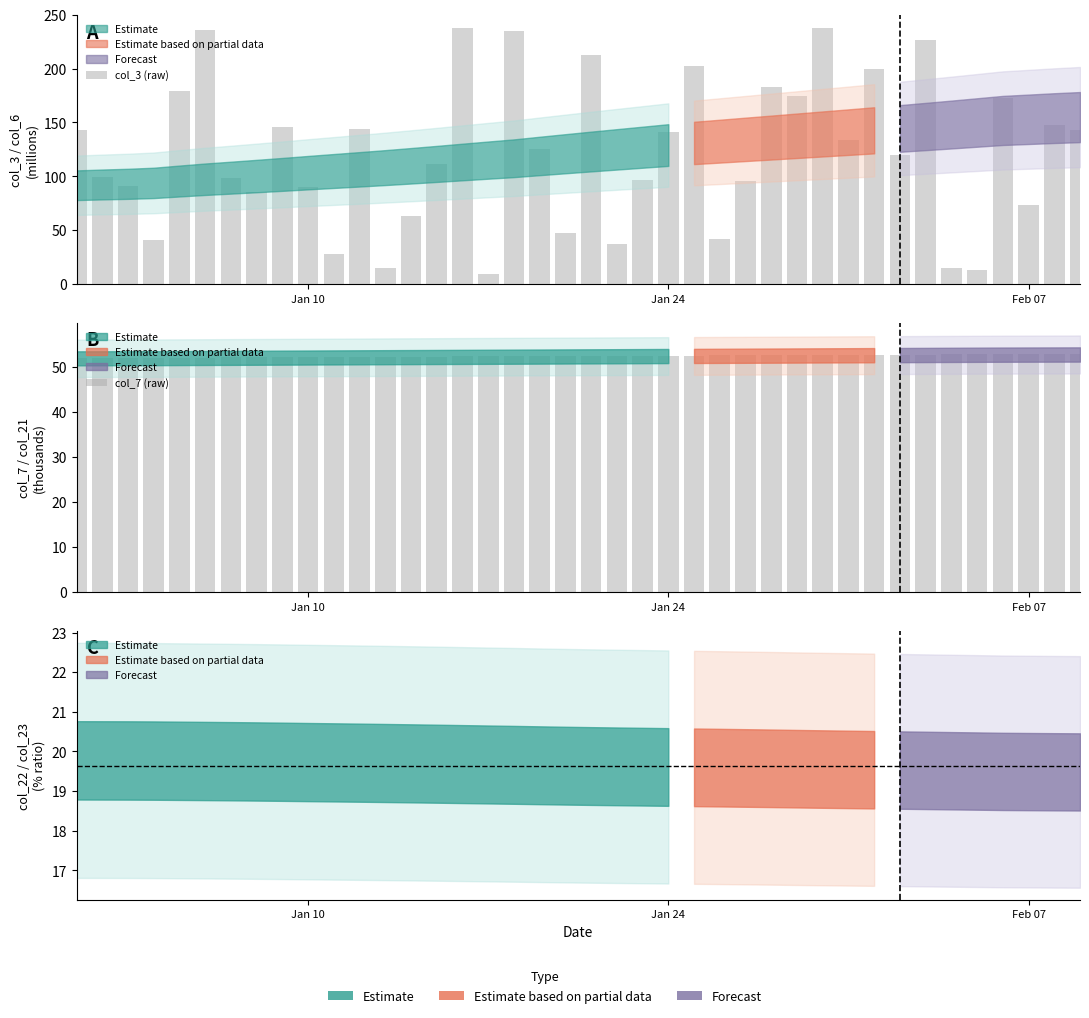

At how many categories does at least one series exceed 233?

4